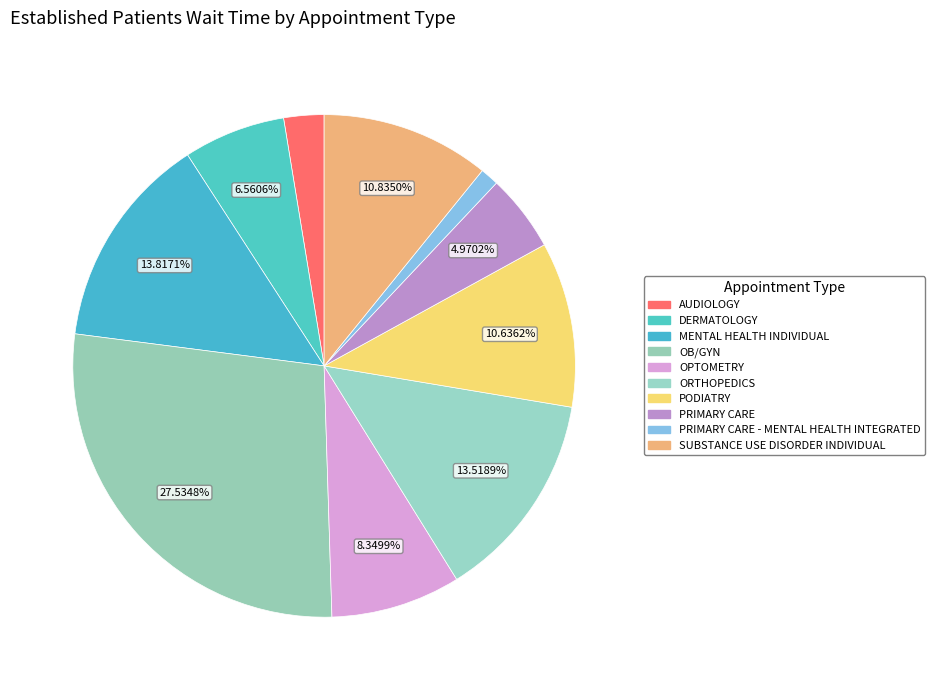

What is the largest slice in the pie chart?

OB/GYN